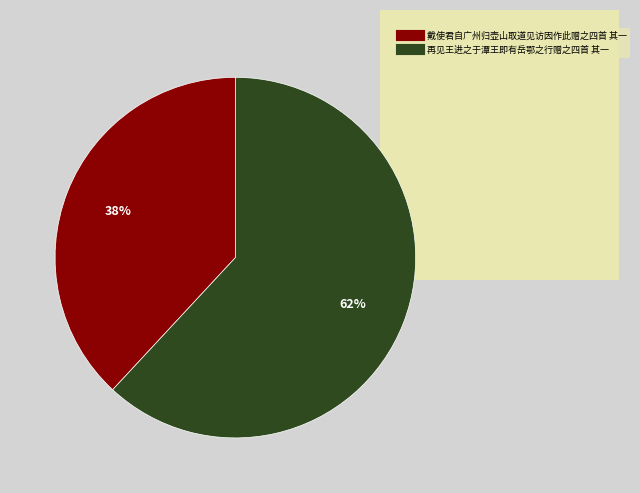

Rank the categories by value from highest to lowest.

再见王进之于潭王即有岳鄂之行赠之四首 其一, 戴使君自广州归壶山取道见访因作此赠之四首 其一